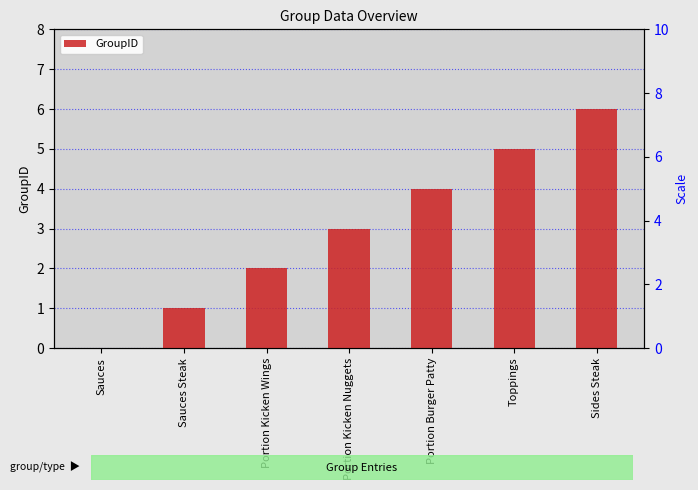

What is the difference between the values at Portion Kicken Wings and Portion Burger Patty?

2